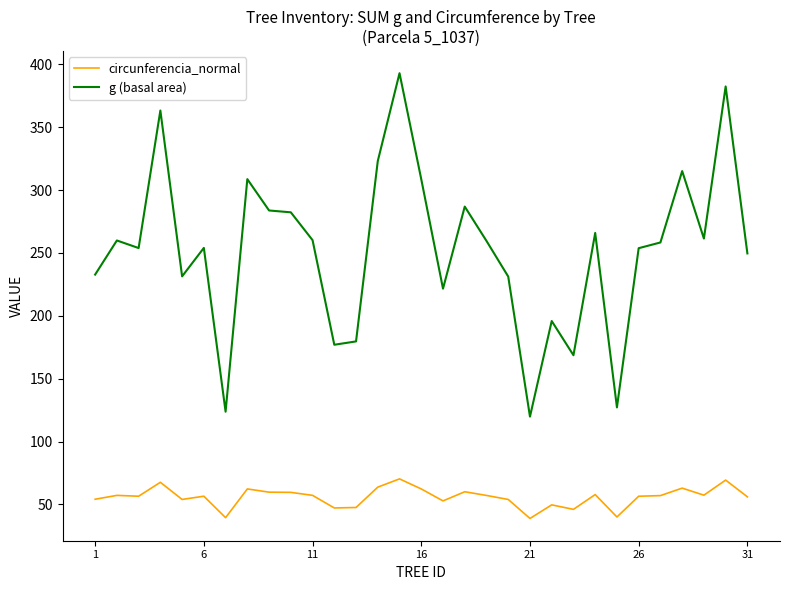

How many distinct data groups are displayed?

2